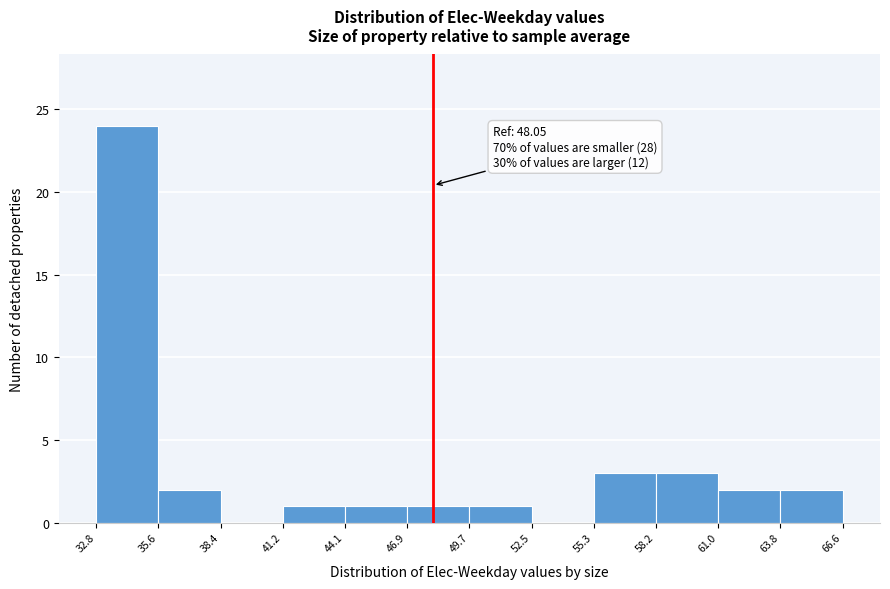

Over which range of the x-axis is the bar tallest?

32.8 to 35.6